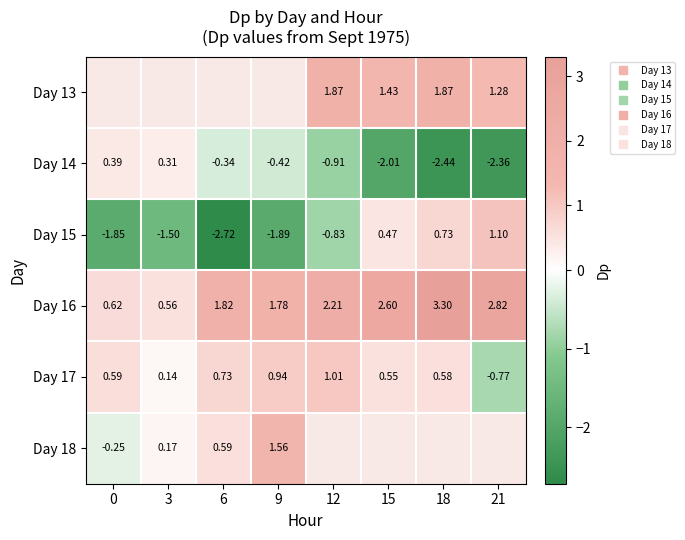

Between 21 and 9, which is larger?

9